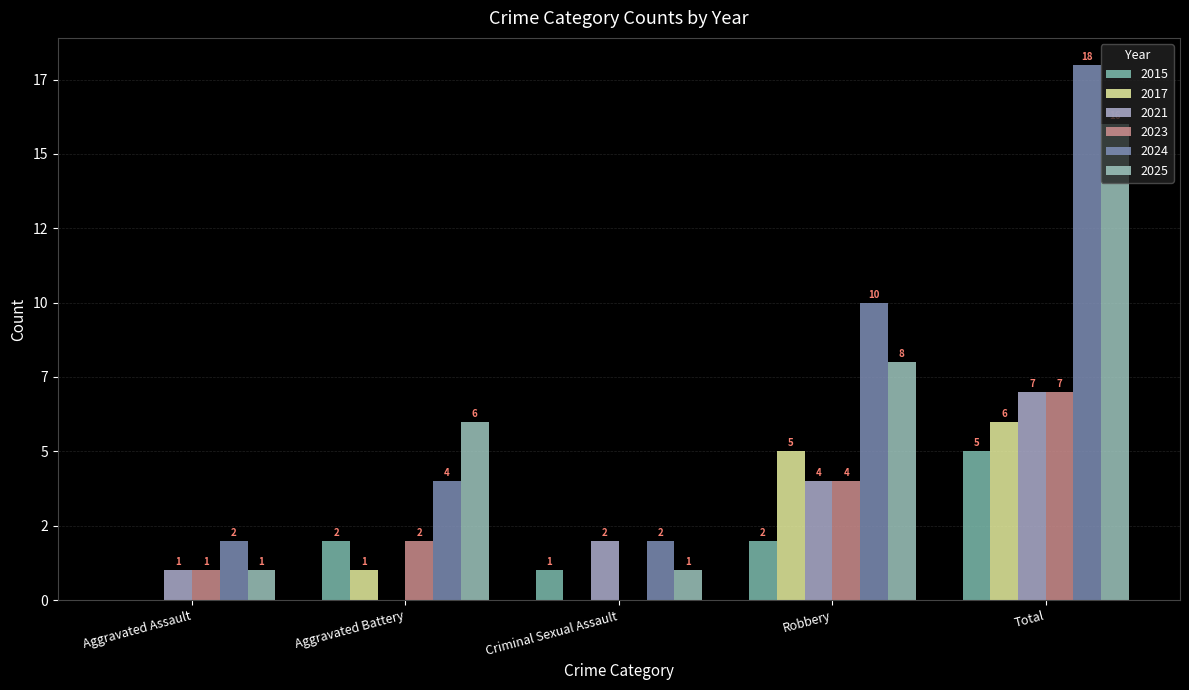

How many data points in 2021 are less than 2?

2